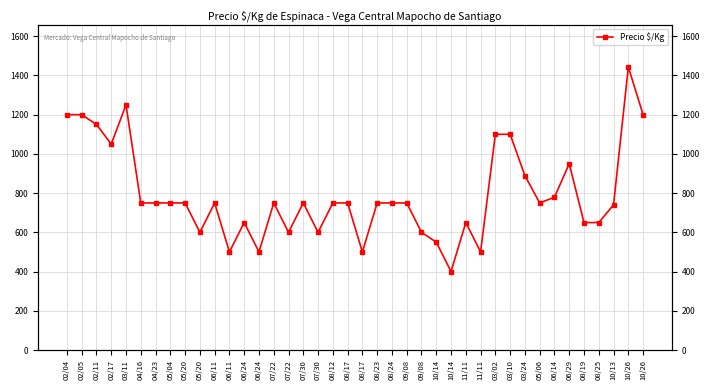

The value at 04/23 is 750. True or false?

True